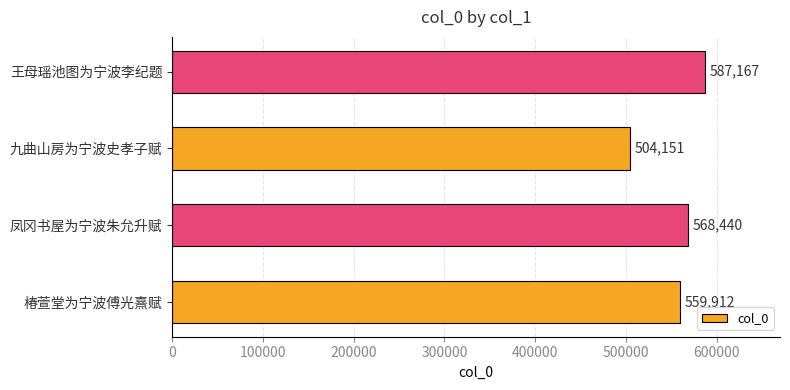

Approximately how many times larger is the value at 王母瑶池图为宁波李纪题 compared to 椿萱堂为宁波傅光熹赋?

1.0